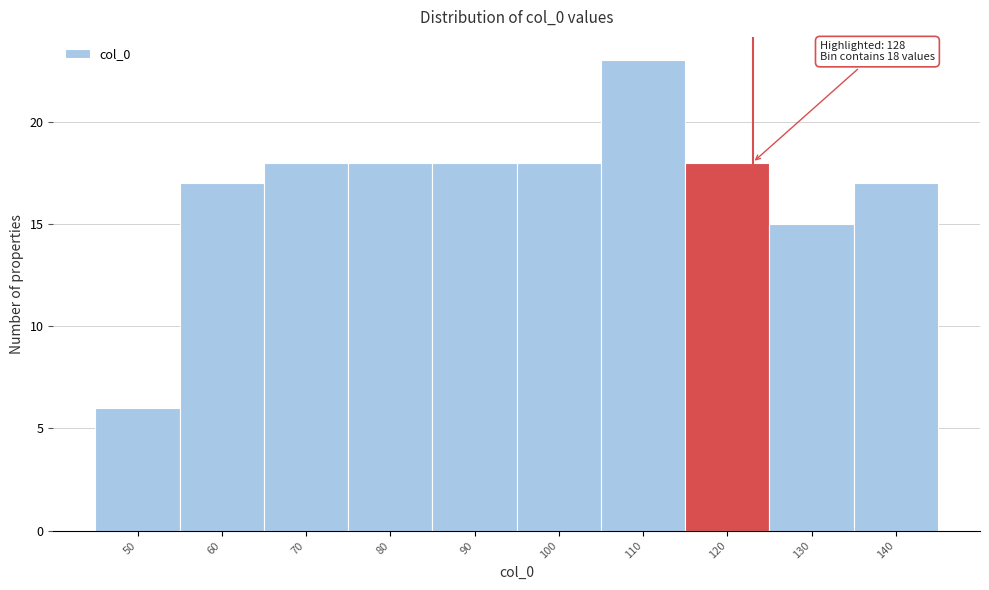

Reading right to left, list all the values displayed in this chart.

140=17	130=15	120=18	110=23	100=18	90=18	80=18	70=18	60=17	50=6